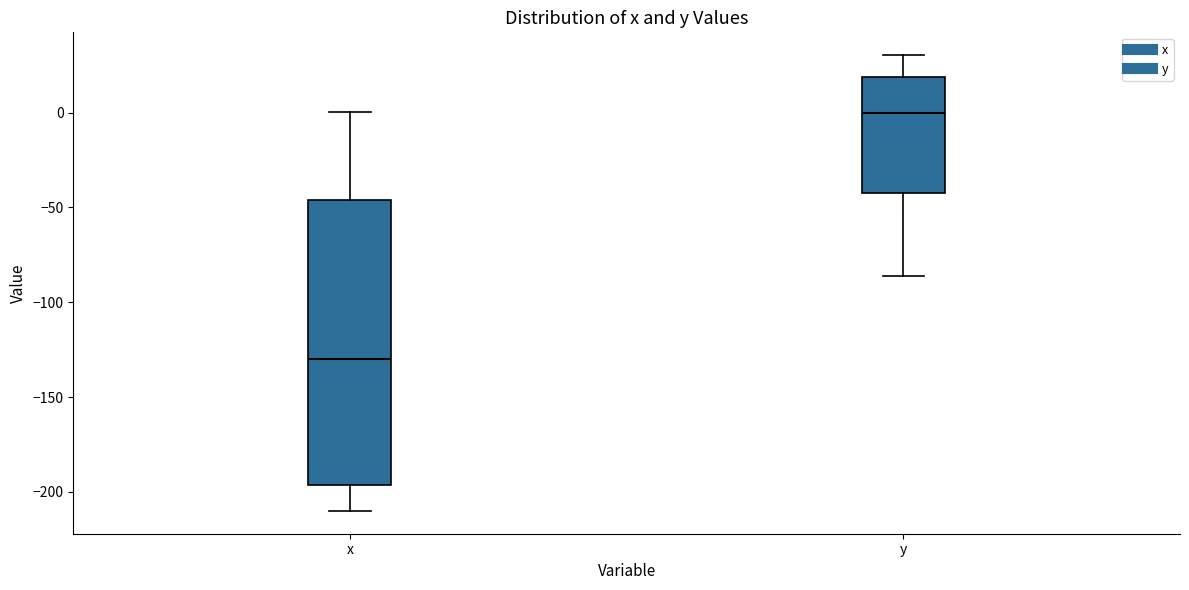

Which box has the highest median line?

y